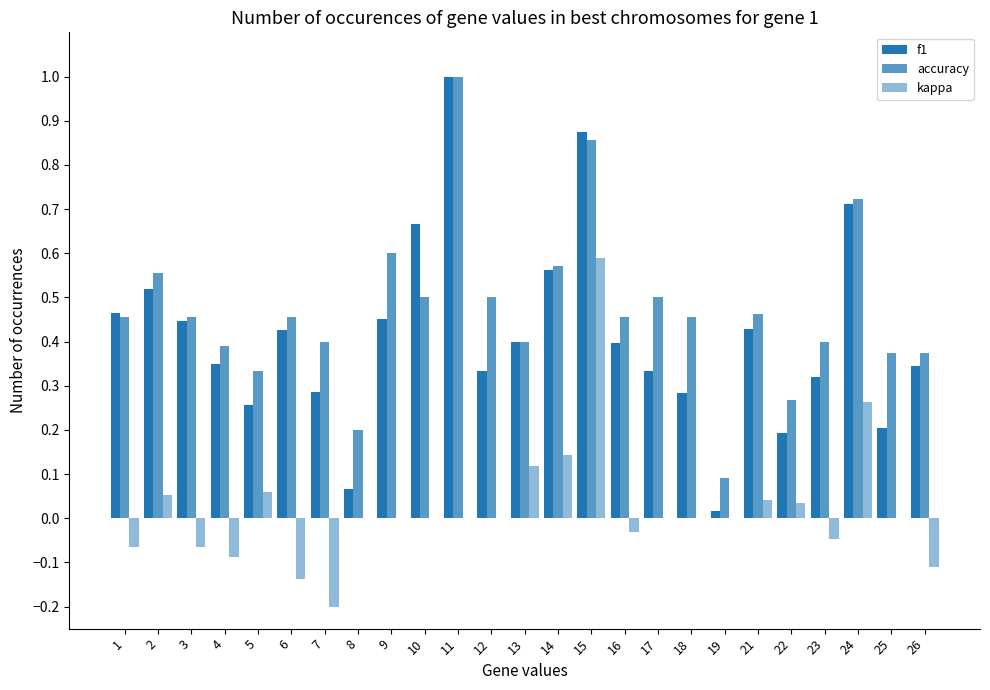

Does the chart contain stacked bars?

No